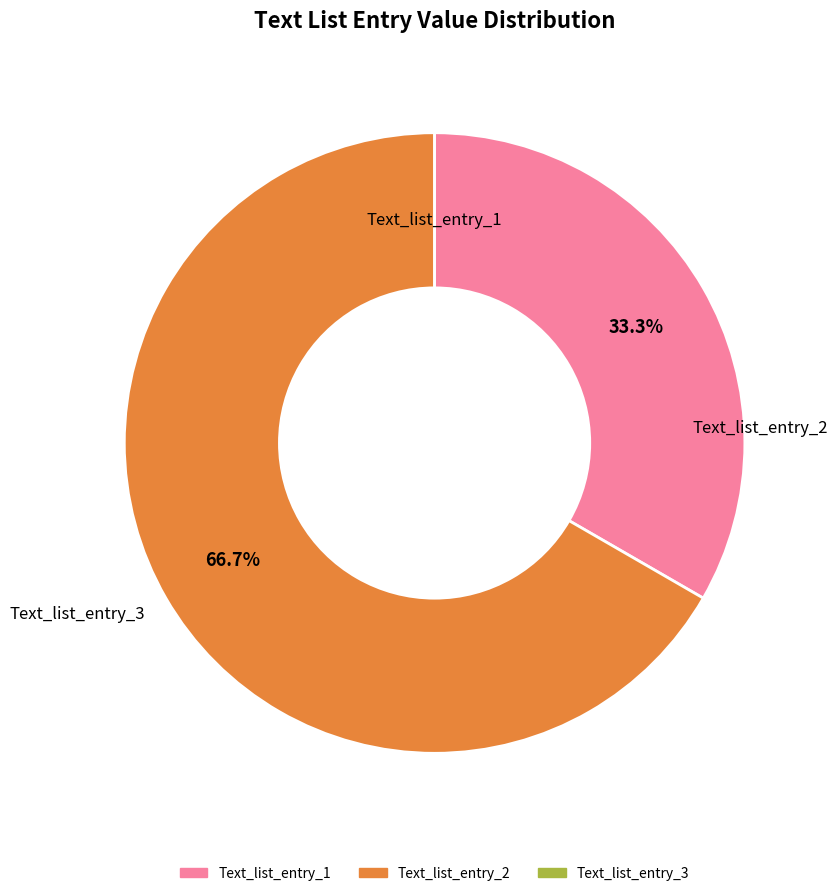

To the nearest percent, what is the combined percentage of Text_list_entry_1 and Text_list_entry_3?

33%